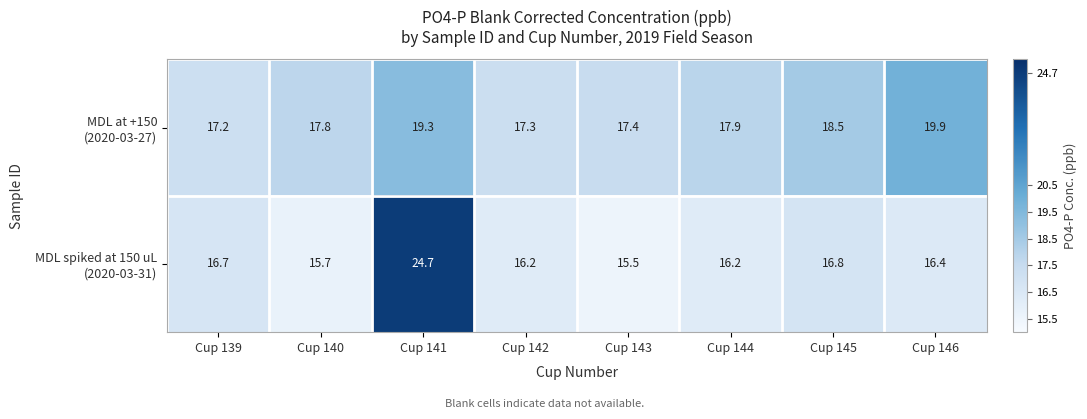

What is the difference between the highest and lowest values at Cup 143?

1.9